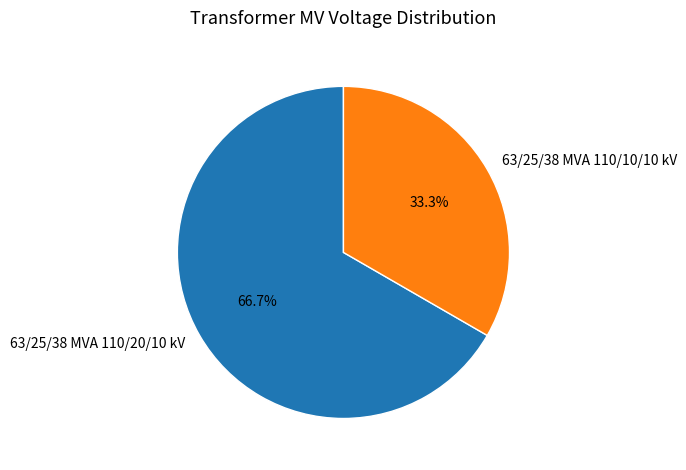

Is there any slice that represents more than half of the pie?

Yes